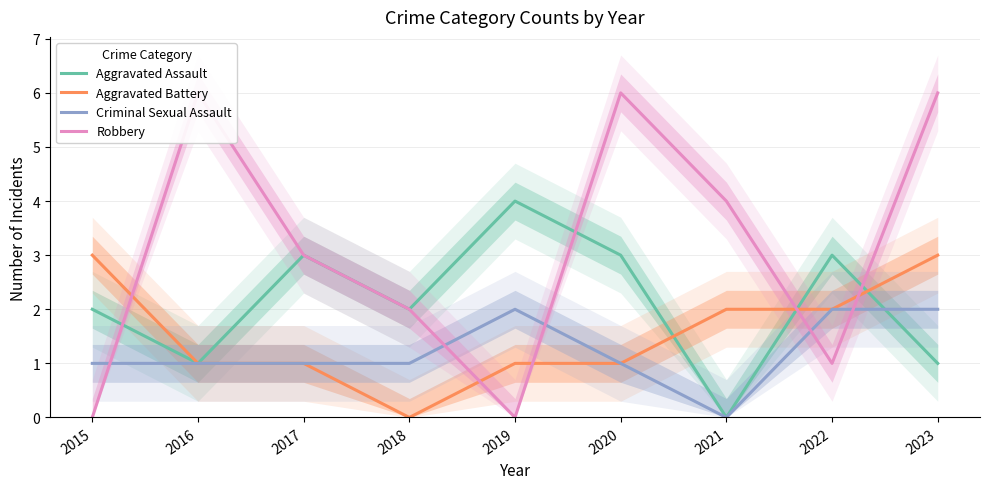

Which series has the largest range (max minus min)?

Robbery